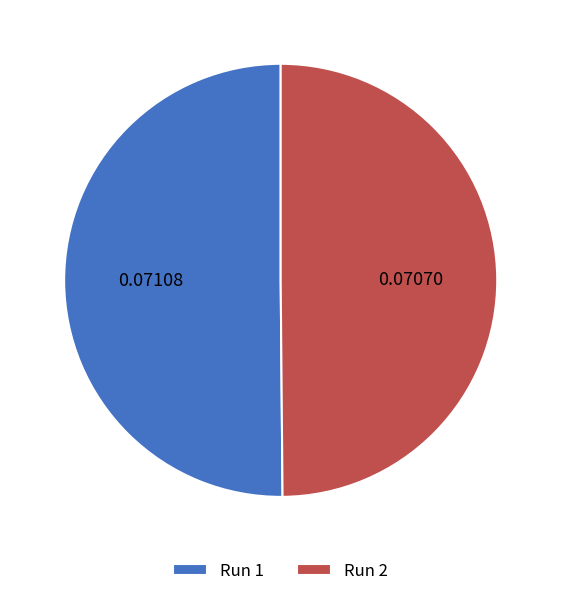

Do Run 2 and Run 1 together represent more than half of the pie?

Yes